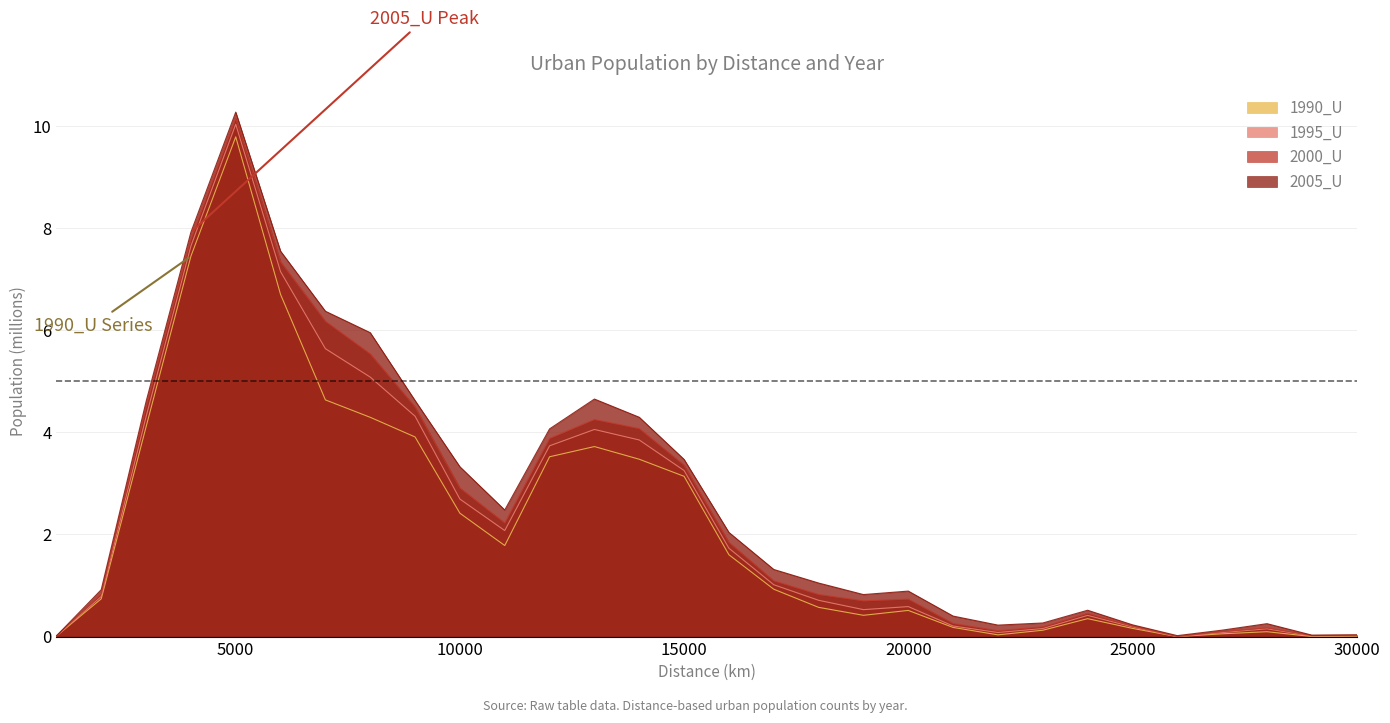

Reading left to right, transcribe all the data shown in this chart.

1990_U: 0.0	0.7	4.1	7.4	9.8	6.7	4.6	4.3	3.9	2.4	1.8	3.5	3.7	3.5	3.1	1.6	0.9	0.6	0.4	0.5	0.2	0.0	0.1	0.4	0.2	0.0	0.1	0.1	0.0	0.0
1995_U: 0.0	0.8	4.3	7.6	10.0	7.1	5.6	5.1	4.3	2.7	2.1	3.7	4.1	3.8	3.3	1.7	1.0	0.7	0.5	0.6	0.2	0.1	0.2	0.4	0.2	0.0	0.1	0.2	0.0	0.0
2000_U: 0.0	0.8	4.5	7.8	10.1	7.3	6.2	5.5	4.5	2.9	2.2	3.9	4.3	4.1	3.4	1.8	1.1	0.8	0.7	0.7	0.3	0.1	0.2	0.5	0.2	0.0	0.1	0.2	0.0	0.0
2005_U: 0.0	0.9	4.6	7.9	10.3	7.5	6.4	6.0	4.6	3.3	2.5	4.1	4.7	4.3	3.5	2.0	1.3	1.0	0.8	0.9	0.4	0.2	0.3	0.5	0.2	0.0	0.1	0.3	0.0	0.0